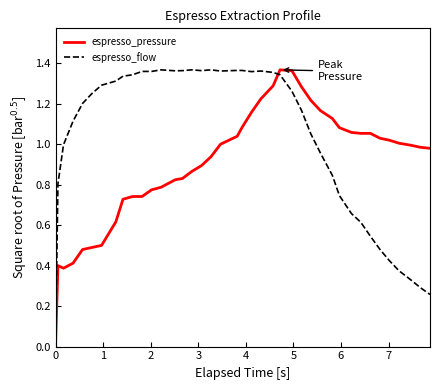

List the series in order of their overall mean, lowest first.

espresso_pressure, espresso_flow